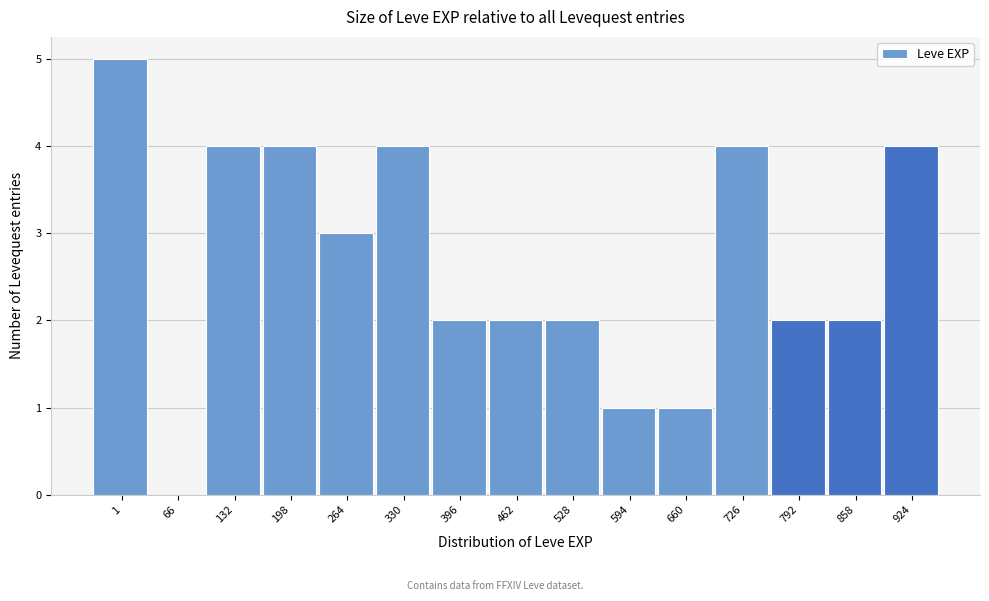

Reading left to right, list all the values displayed in this chart.

1=5	66=0	132=4	198=4	264=3	330=4	396=2	462=2	528=2	594=1	660=1	726=4	792=2	858=2	924=4